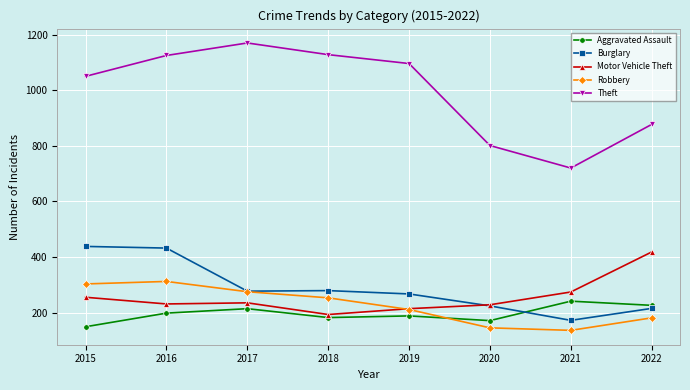

What is the value of the Robbery point at the 1st from the left?

303